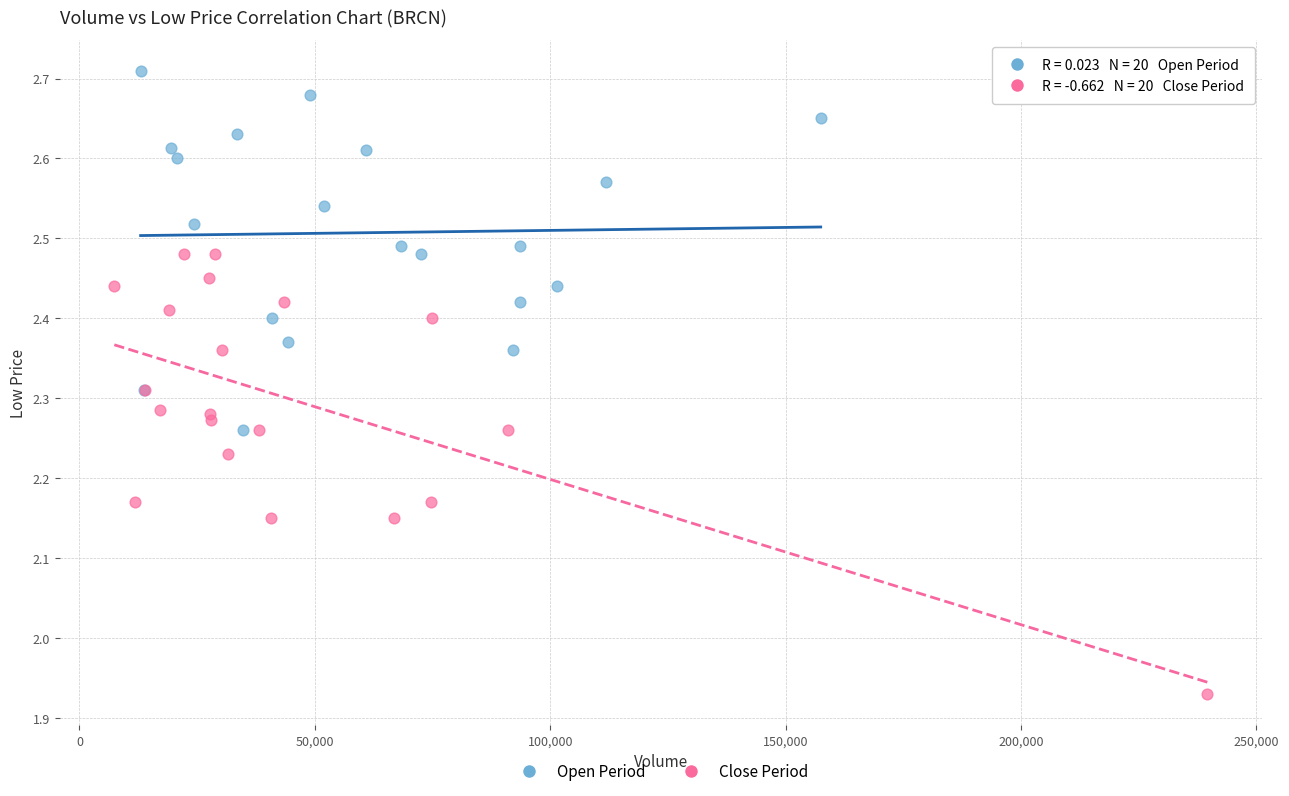

Which series contains the lowest Y value?

Close Period